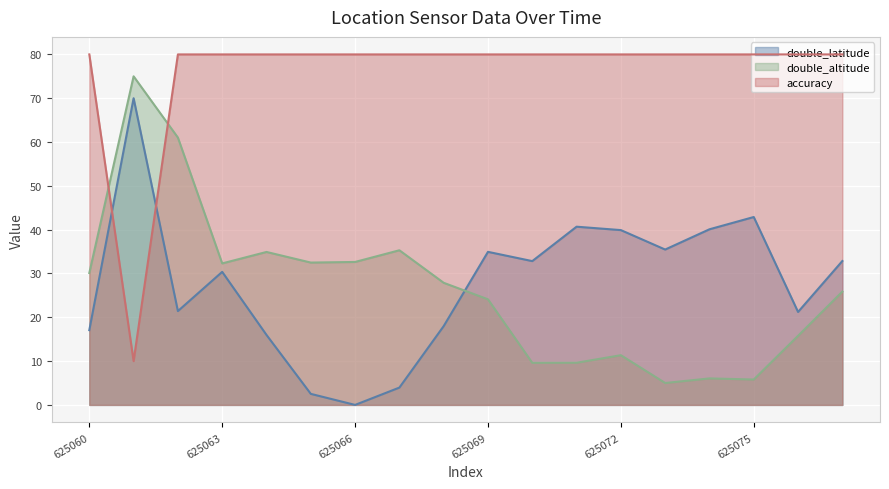

How many distinct data groups are displayed?

3